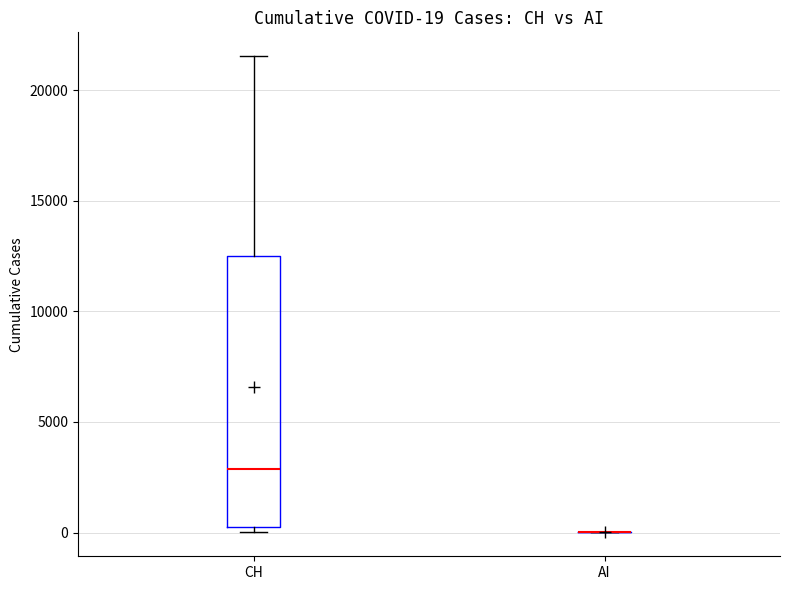

Which box is the tallest, from its lower edge to its upper edge?

CH